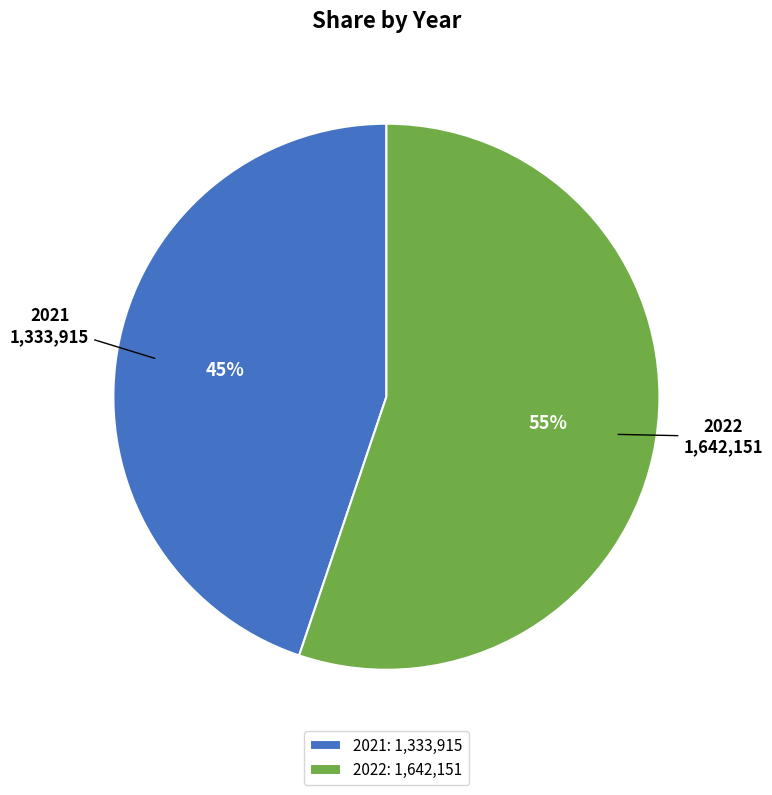

The 2021 slice represents 45% of the pie. True or false?

True